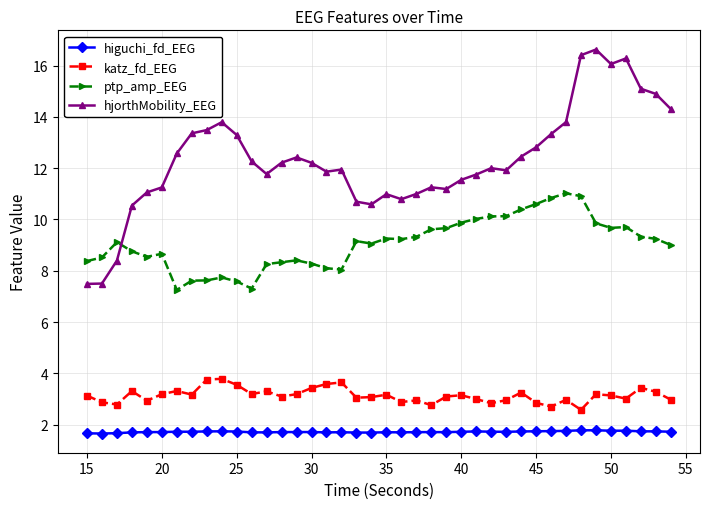

At how many categories does at least one series exceed 7?

40